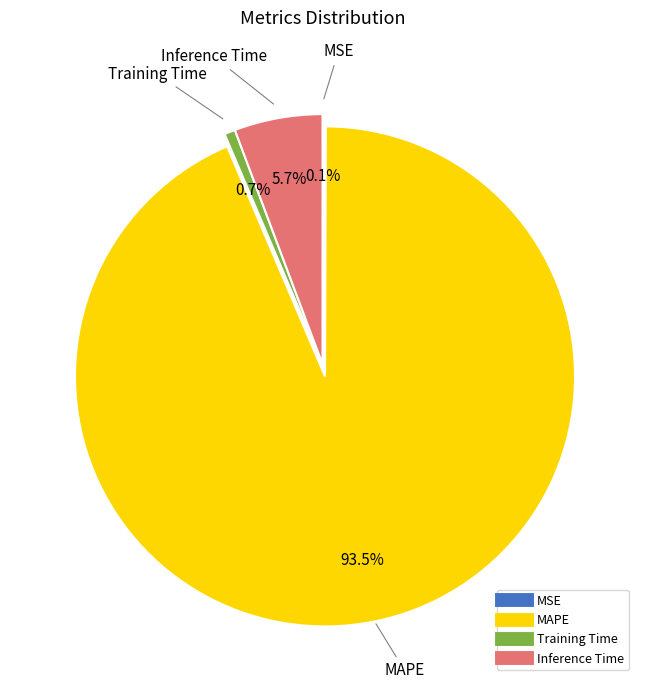

Which slice represents more than half of the pie?

MAPE